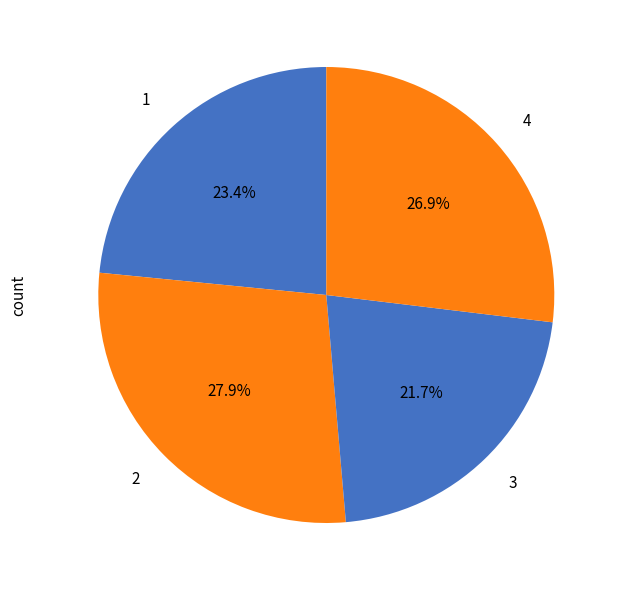

Rank the categories by value from lowest to highest.

3, 1, 4, 2